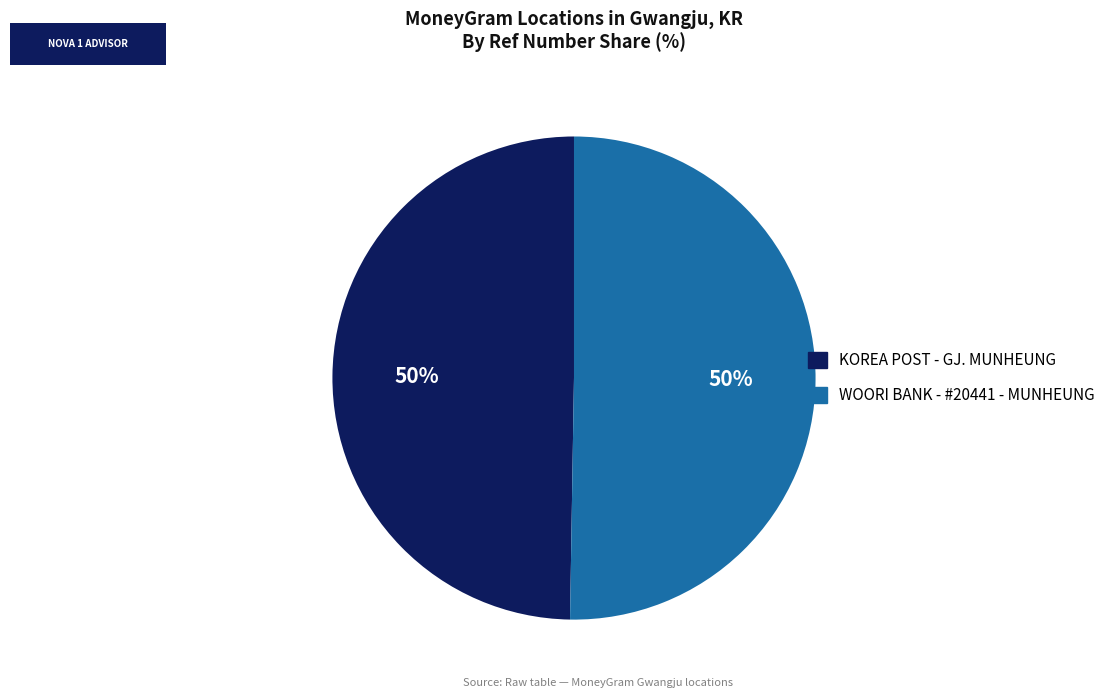

Is it true that WOORI BANK - #20441 - MUNHEUNG is 45% of the pie?

False